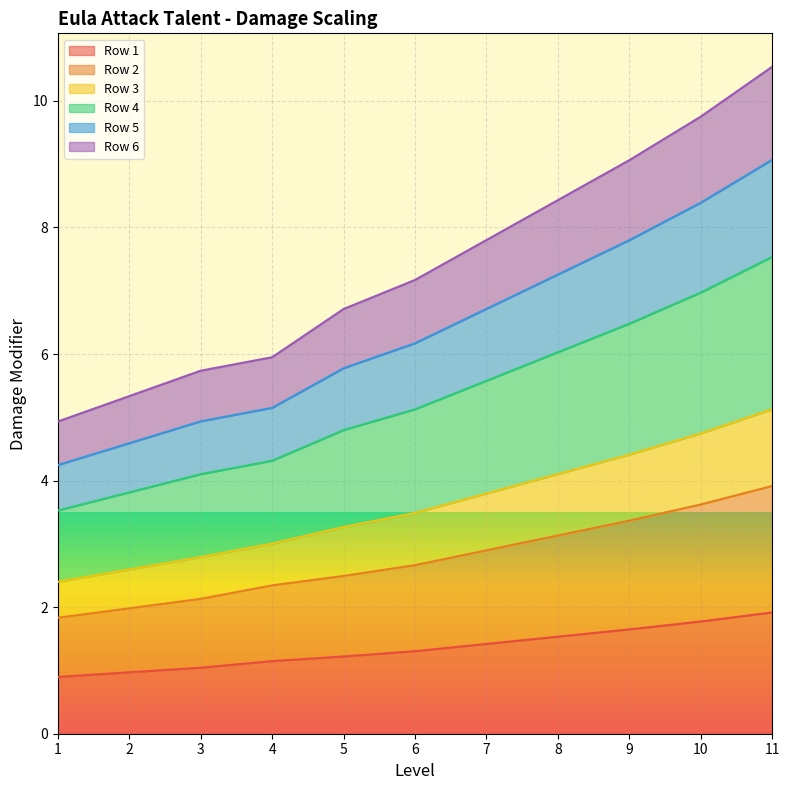

True or false: Row 2 and Row 5 cross at least once.

False